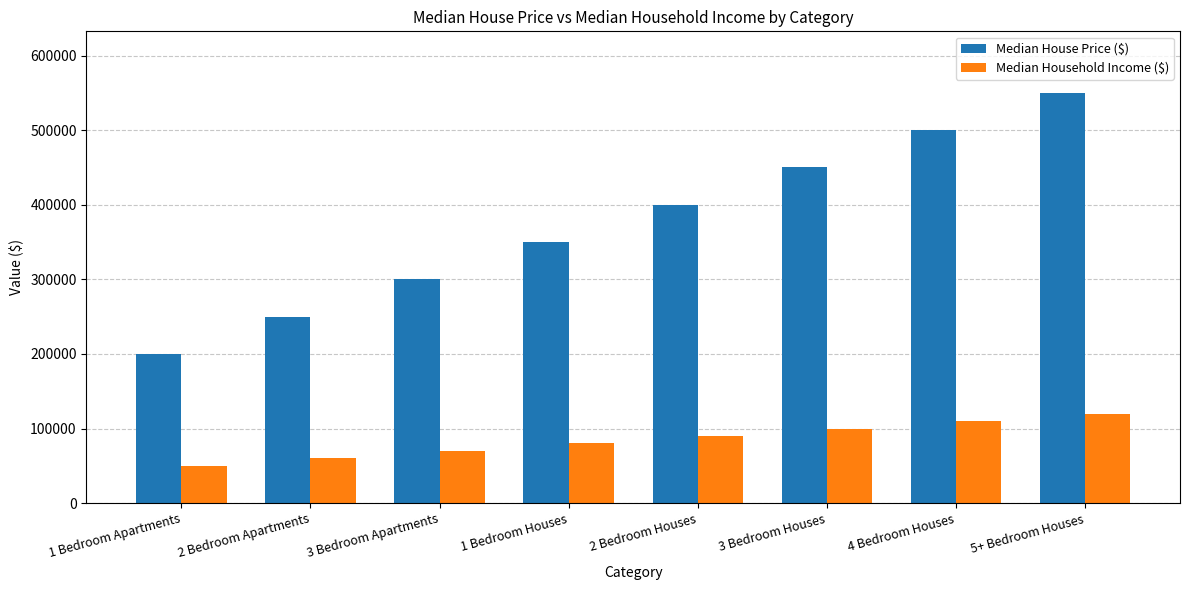

What is the difference between the maximum and minimum values in the Median House Price ($) series?

350000